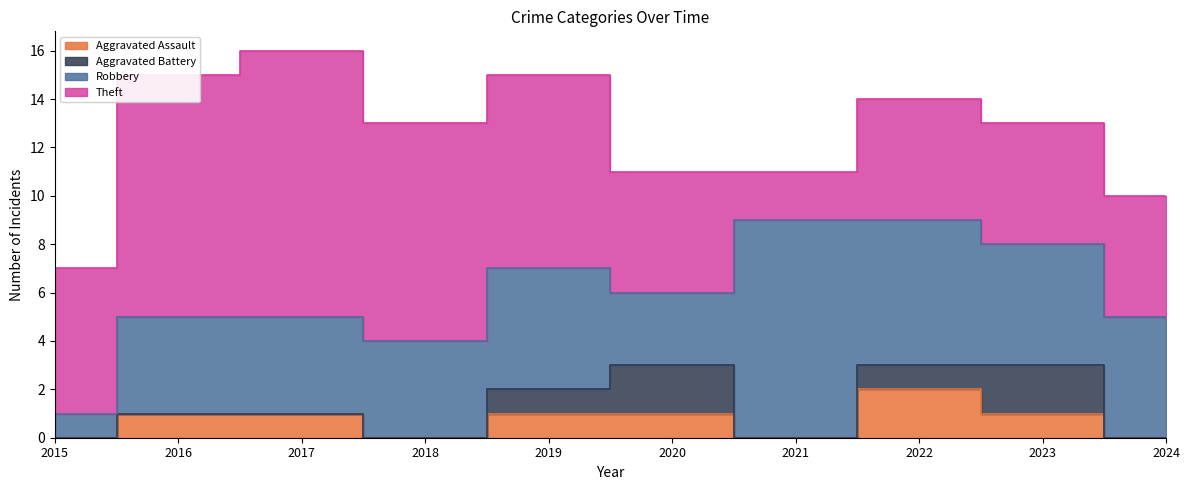

Which series has the largest range (max minus min)?

Theft